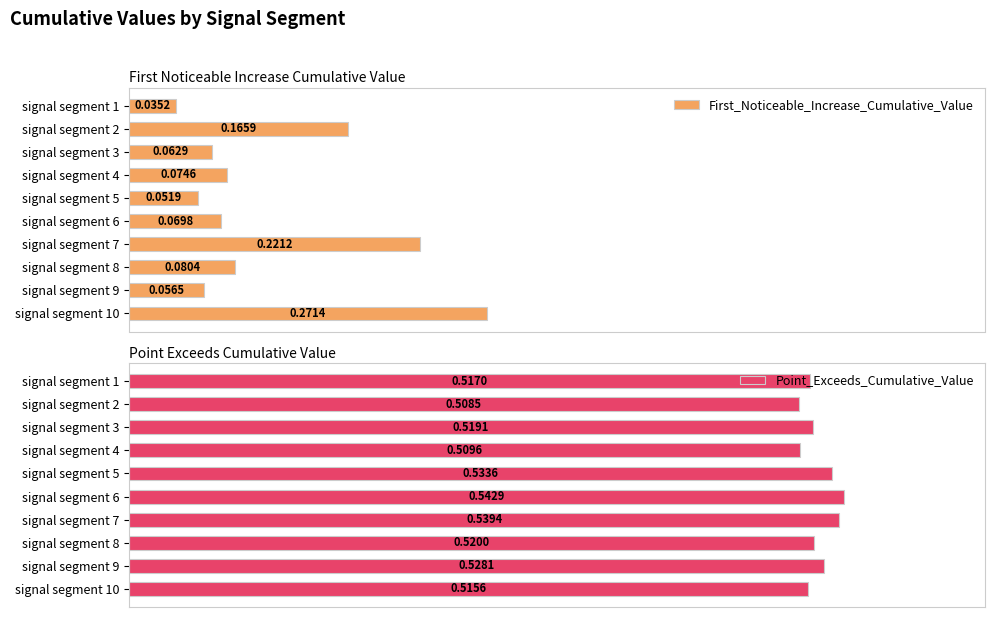

What is the highest value of the First_Noticeable_Increase_Cumulative_Value series?

0.3